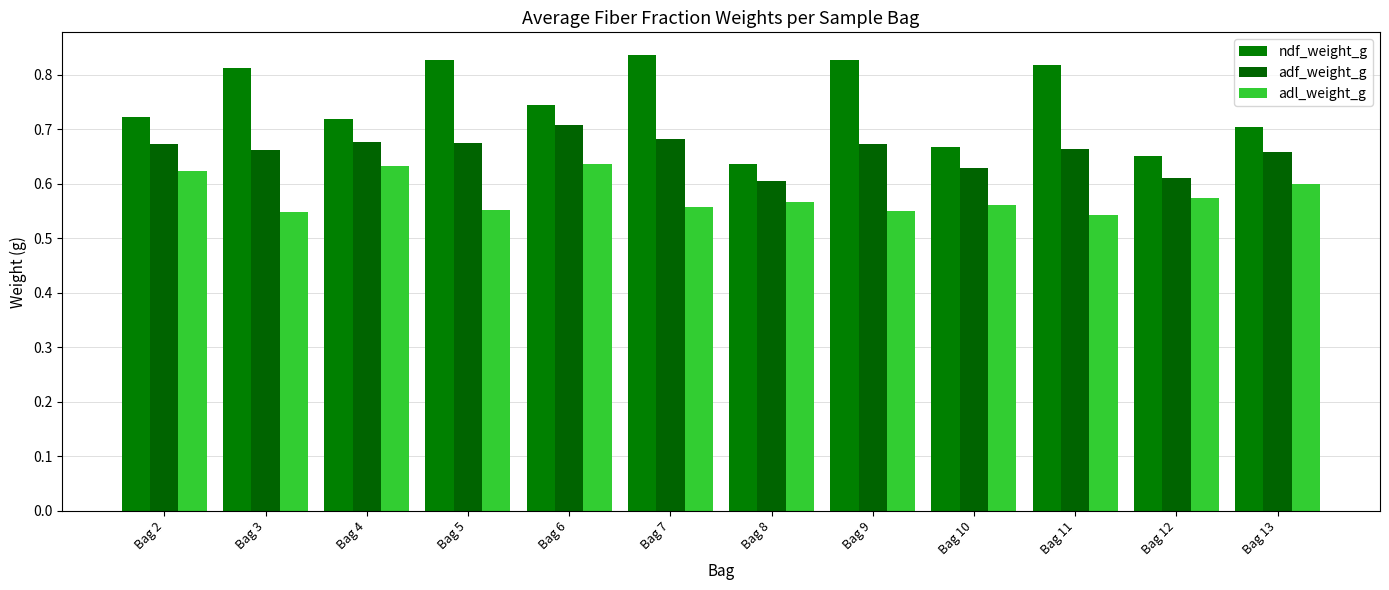

The adl_weight_g series shows 0.9 at Bag 5. True or false?

False